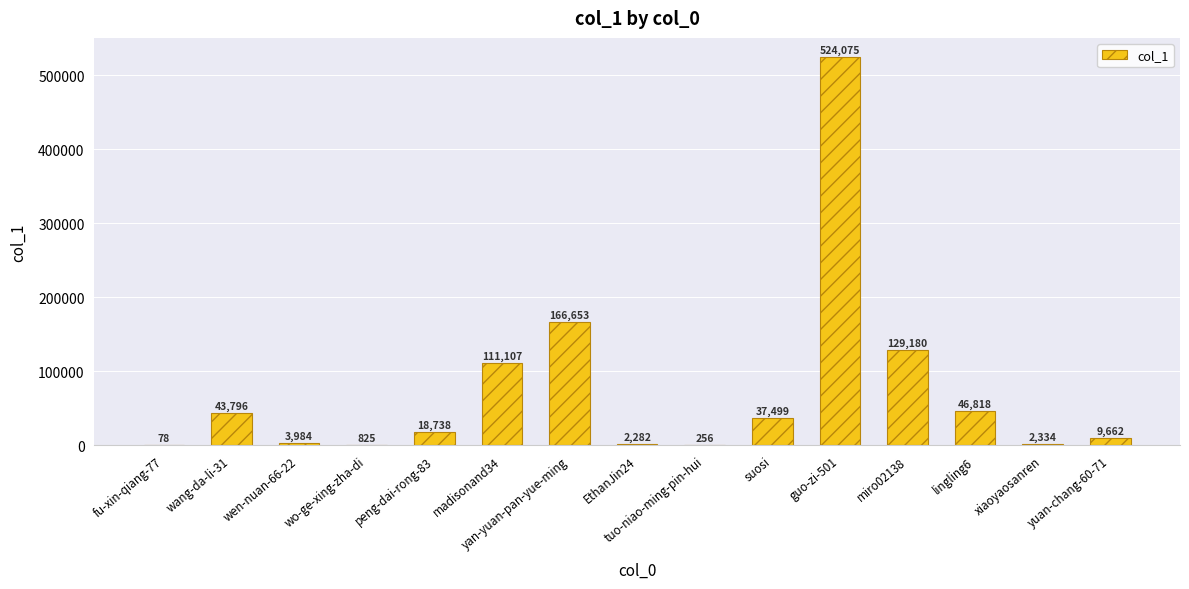

Reading left to right, extract all data points from this chart.

fu-xin-qiang-77=78	wang-da-li-31=43796	wen-nuan-66-22=3984	wo-ge-xing-zha-di=825	peng-dai-rong-83=18738	madisonand34=111107	yan-yuan-pan-yue-ming=166653	EthanJin24=2282	tuo-niao-ming-pin-hui=256	suosi=37499	guo-zi-501=524075	miro02138=129180	lingling6=46818	xiaoyaosanren=2334	yuan-chang-60-71=9662